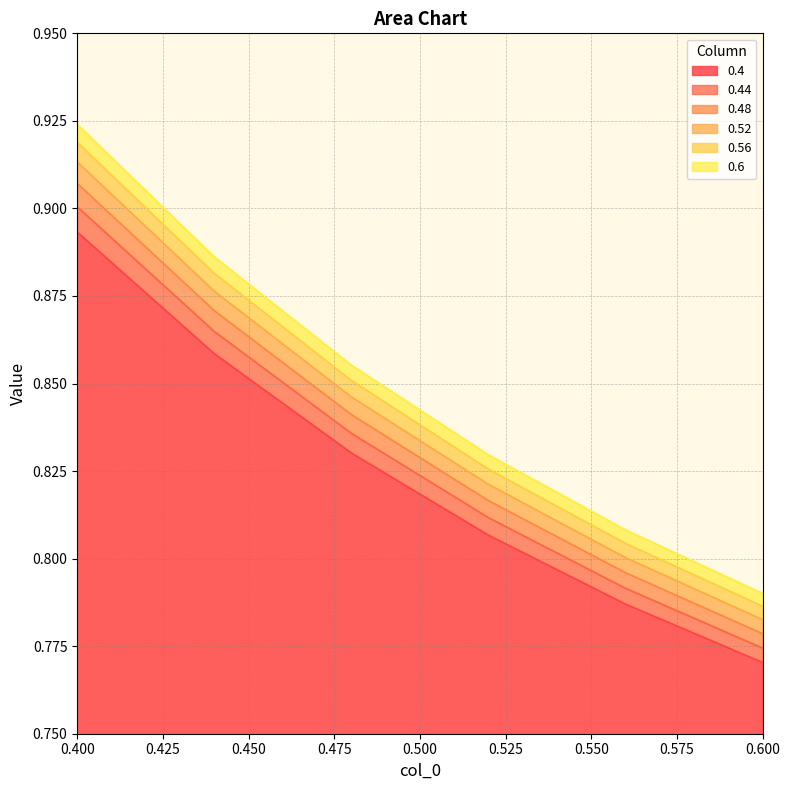

Reading right to left, what are all the values shown in this chart?

0.4: 0.6=0.8	0.56=0.8	0.52=0.8	0.48=0.8	0.44=0.9	0.4=0.9
0.44: 0.6=0.8	0.56=0.8	0.52=0.8	0.48=0.8	0.44=0.9	0.4=0.9
0.48: 0.6=0.8	0.56=0.8	0.52=0.8	0.48=0.8	0.44=0.9	0.4=0.9
0.52: 0.6=0.8	0.56=0.8	0.52=0.8	0.48=0.8	0.44=0.9	0.4=0.9
0.56: 0.6=0.8	0.56=0.8	0.52=0.8	0.48=0.9	0.44=0.9	0.4=0.9
0.6: 0.6=0.8	0.56=0.8	0.52=0.8	0.48=0.9	0.44=0.9	0.4=0.9